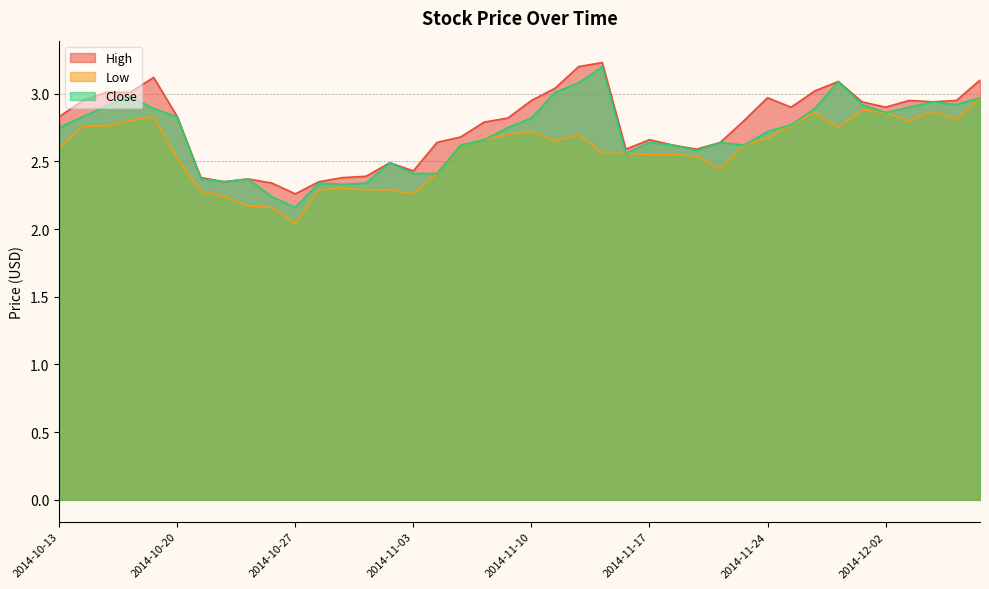

Which series changed the most between 2014-10-13 and 2014-11-25?

Low